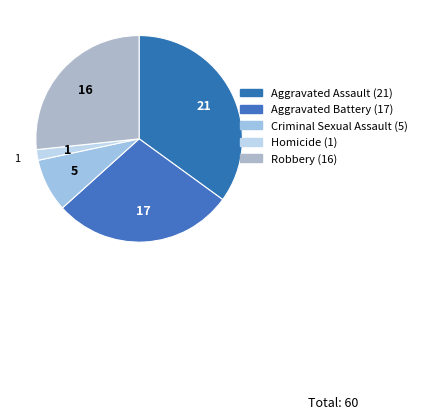

Do Aggravated Battery and Homicide together represent more than half of the pie?

No